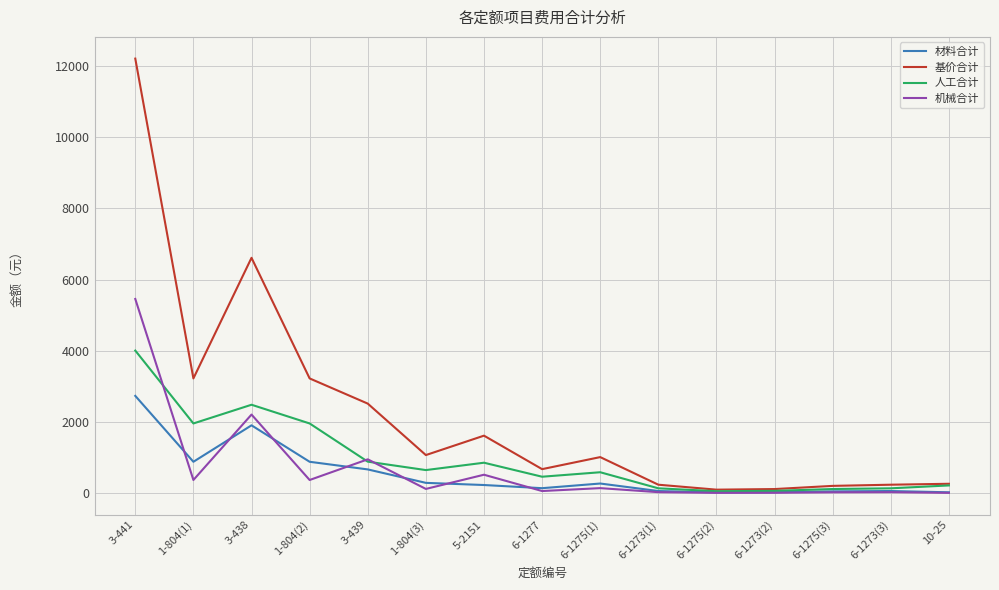

True or false: 基价合计 has a value of 217.2 at 6-1277.

False